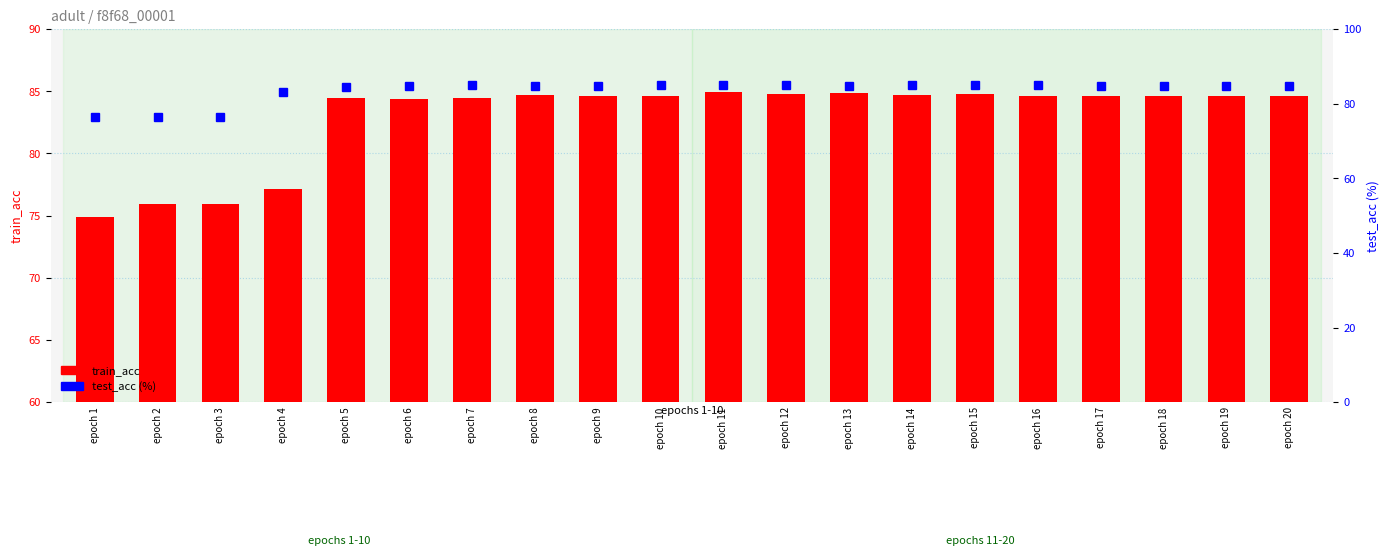

How many values in the train_acc series exceed 84?

16